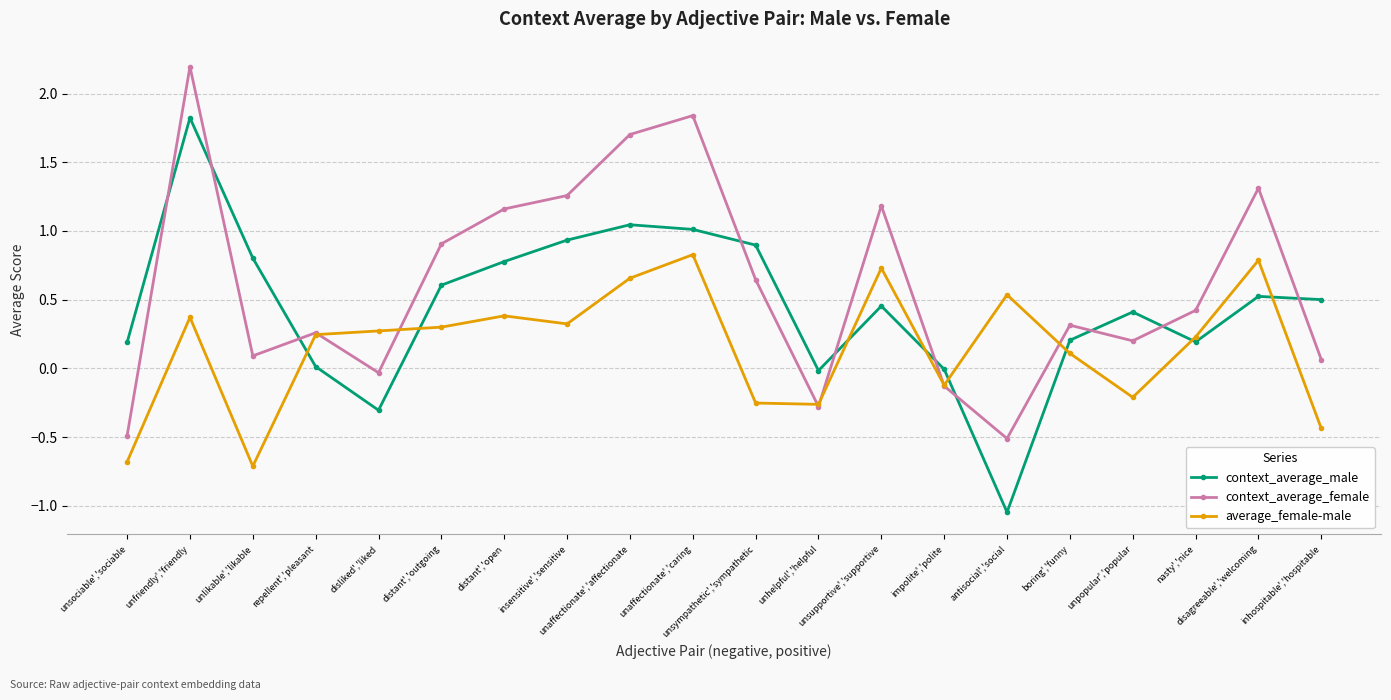

Which category has the highest value in the context_average_male series?

unfriendly','friendly